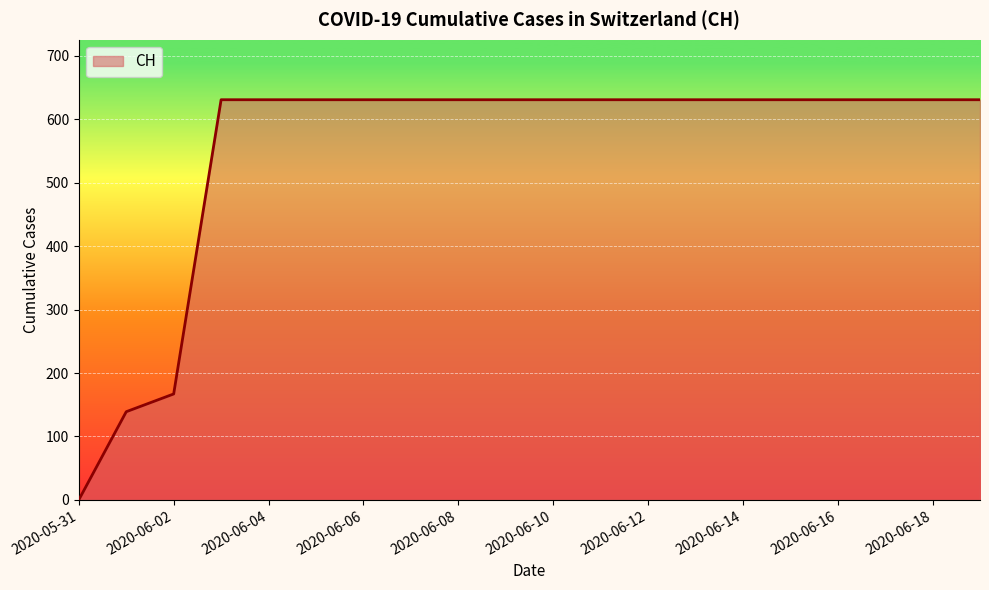

What is the maximum value shown in the chart?

631